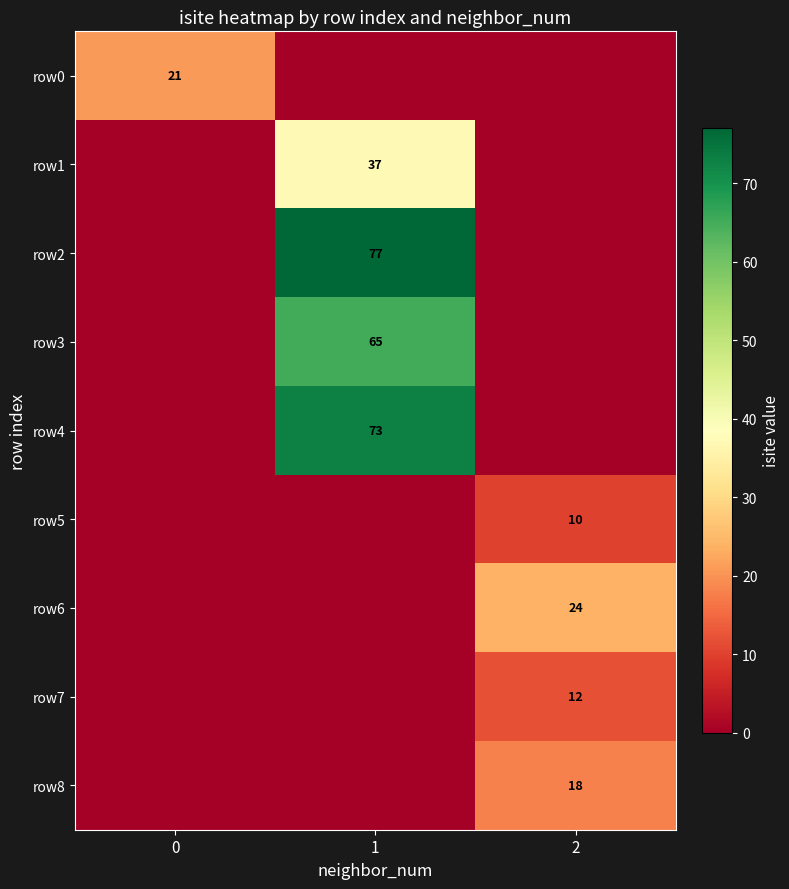

How many categories are shown in the chart?

3